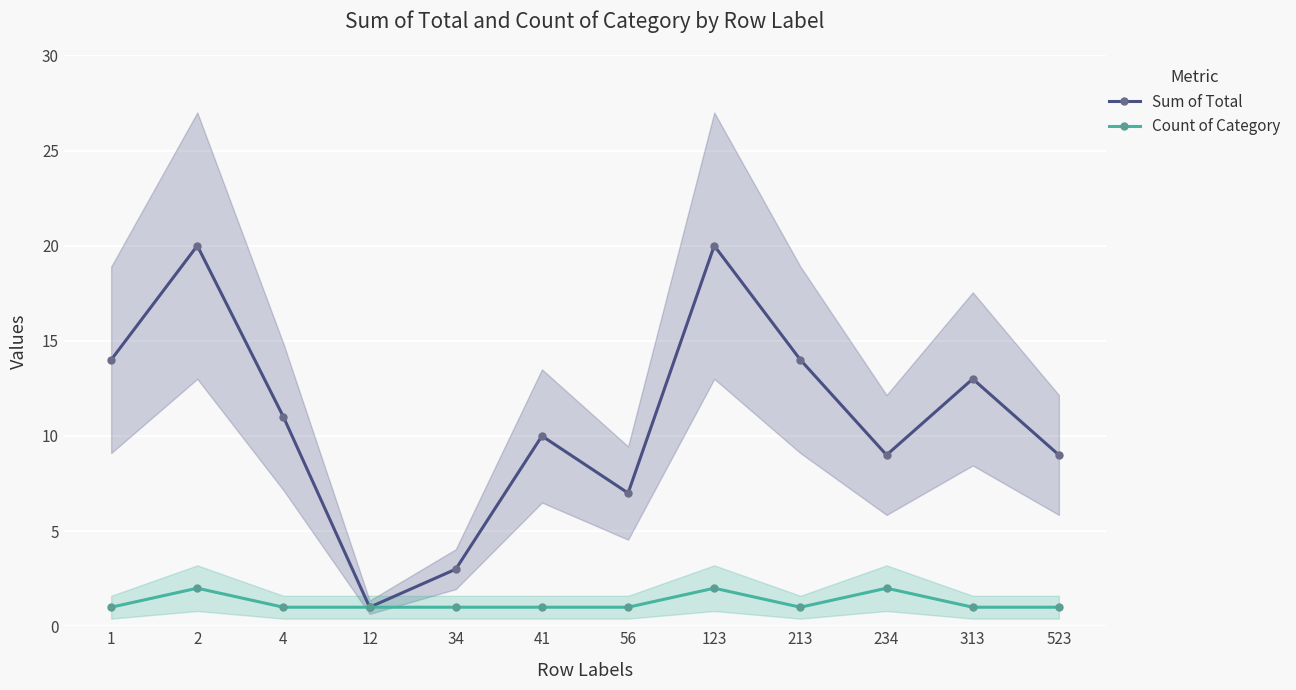

List the labels in order of Count of Category value, smallest first.

1, 4, 12, 34, 41, 56, 213, 313, 523, 2, 123, 234